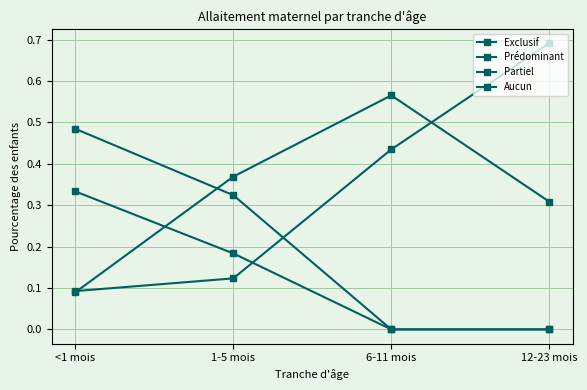

How many Partiel values are between 0 and 1?

4